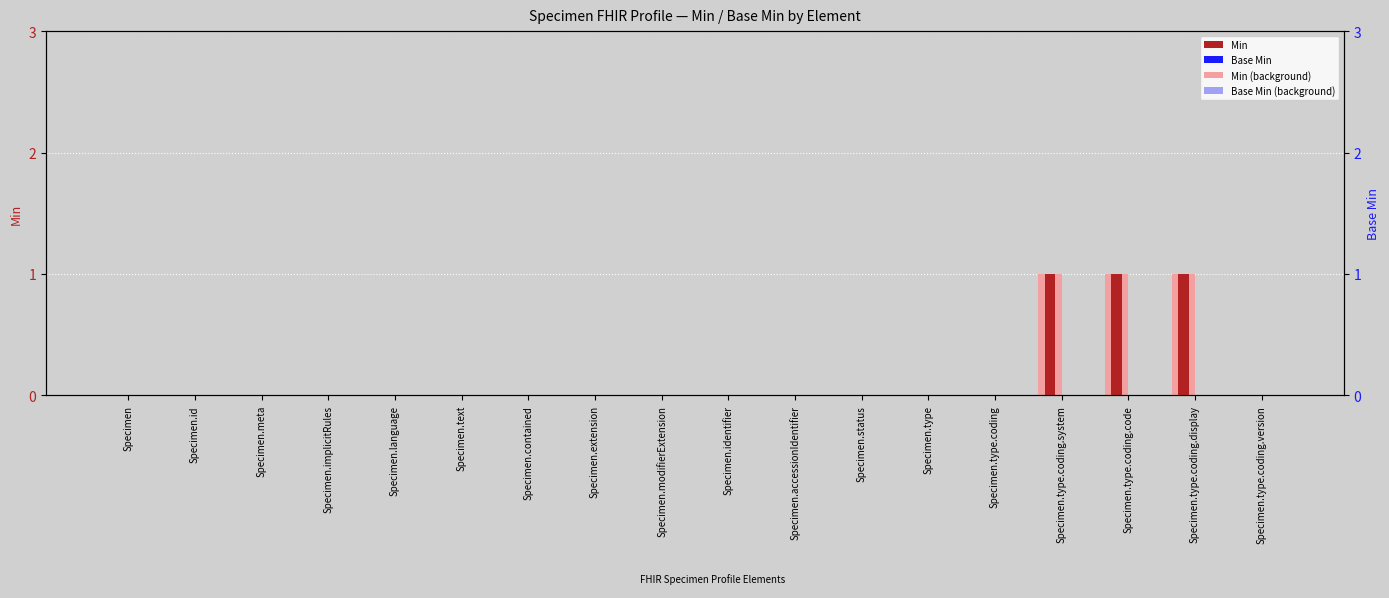

List the series in order of their peak value, highest first.

Min (light), Min, Base Min (light), Base Min